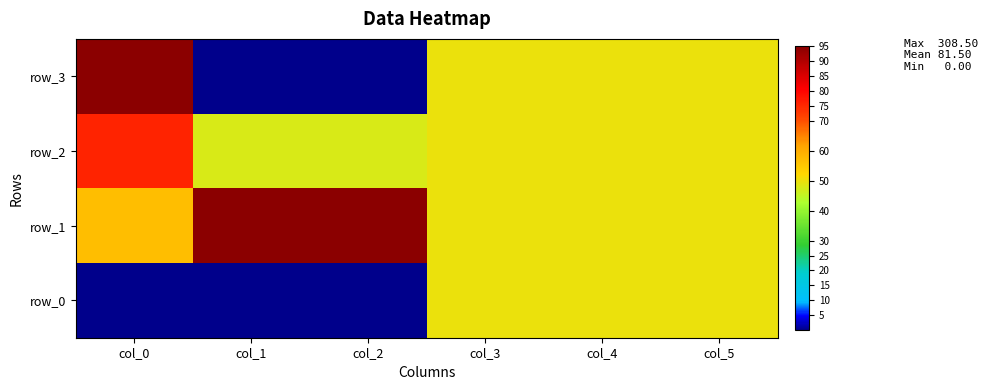

The value of row_0 at col_0 is 29.9. True or false?

False